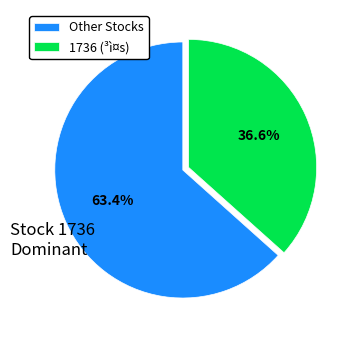

What is the ratio of the value at Other Stocks to the value at 1736 (³ì¤s)?

1.7